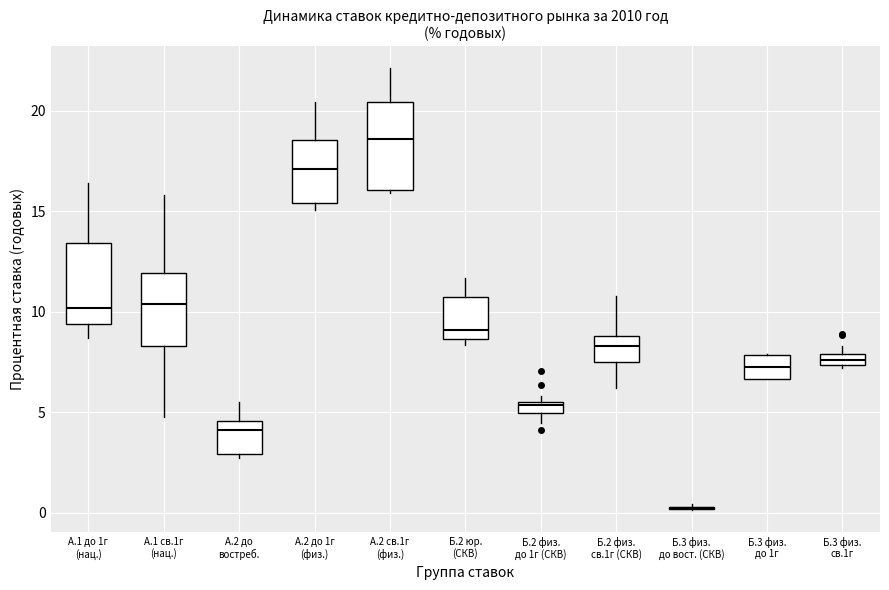

Where is the upper edge of the box for Б.2 физ. до 1г (СКВ) on the y-axis? The values are not printed on the chart, so give them approximately, as read against the axis.

5.5